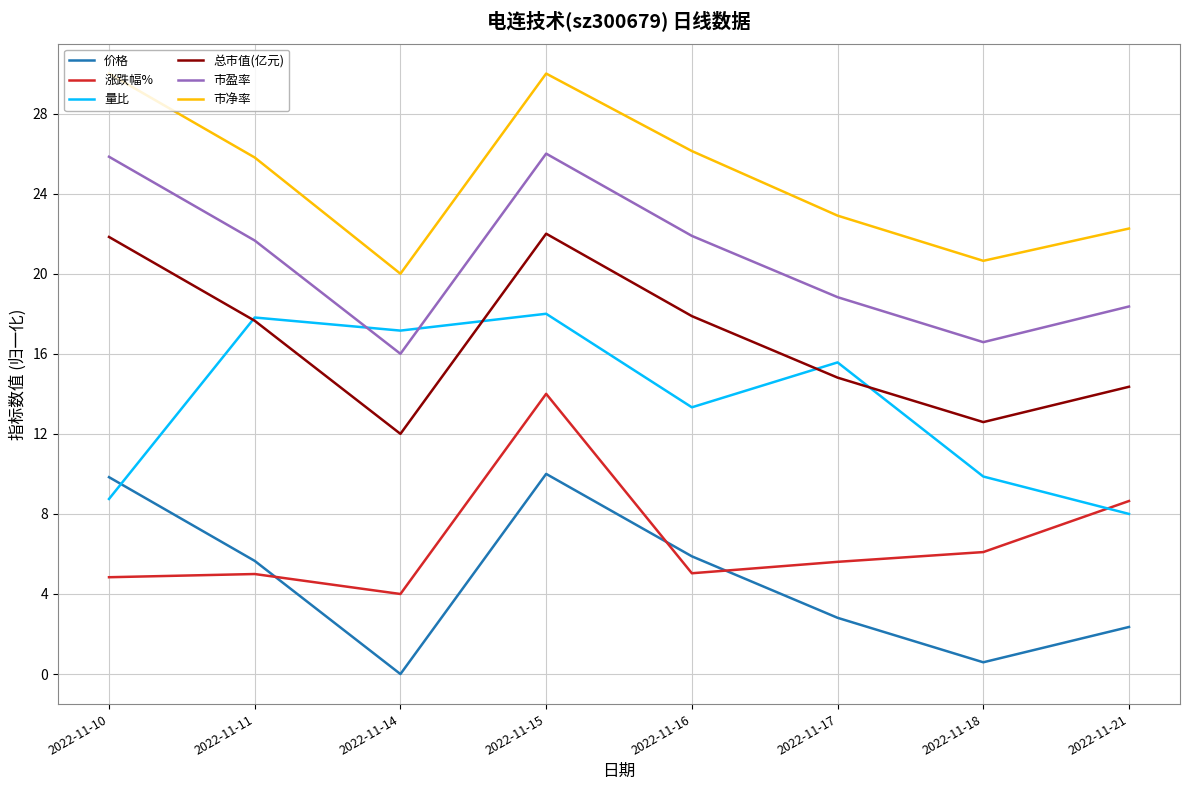

How many series are shown in this chart?

6